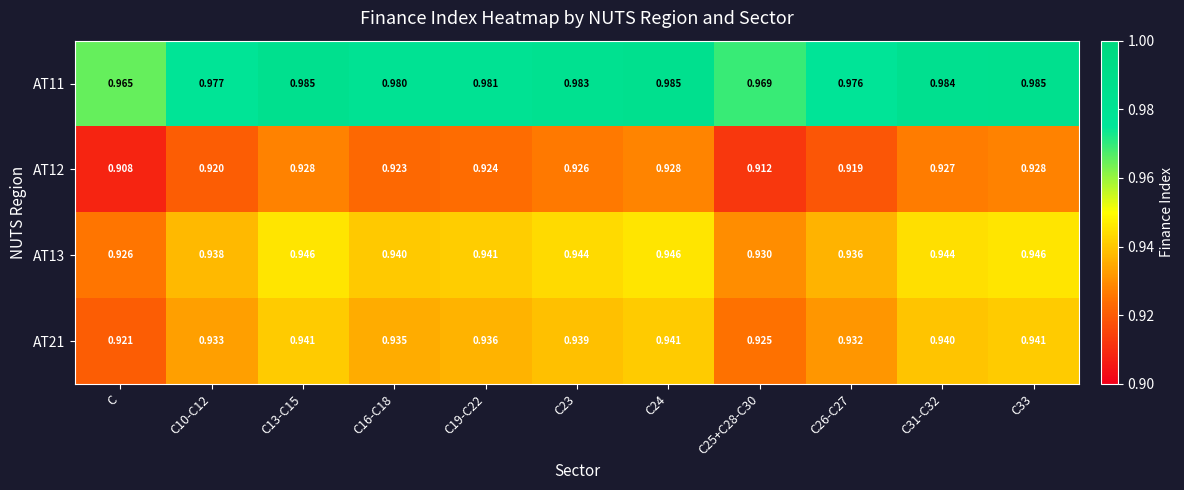

Is the value of AT21 at C24 greater than the value of AT11 at C?

No